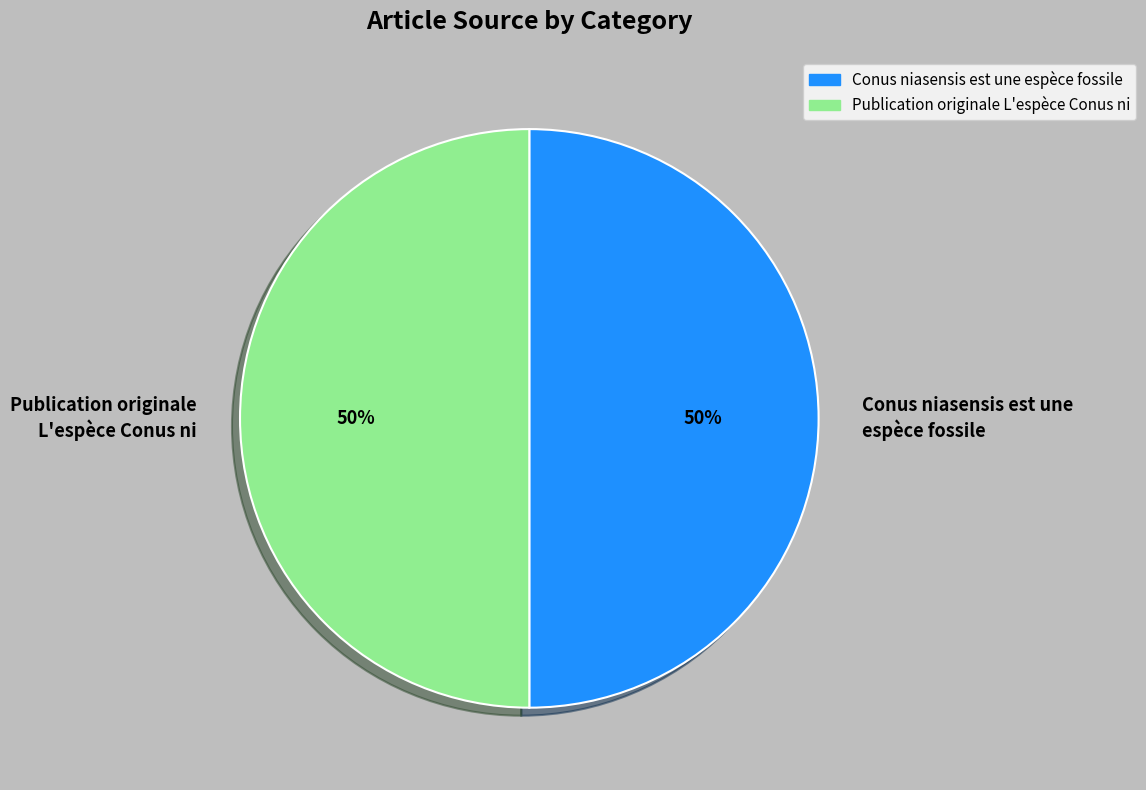

To the nearest percent, what is the combined percentage of Publication originale L'espèce Conus ni and Conus niasensis est une espèce fossile?

100%